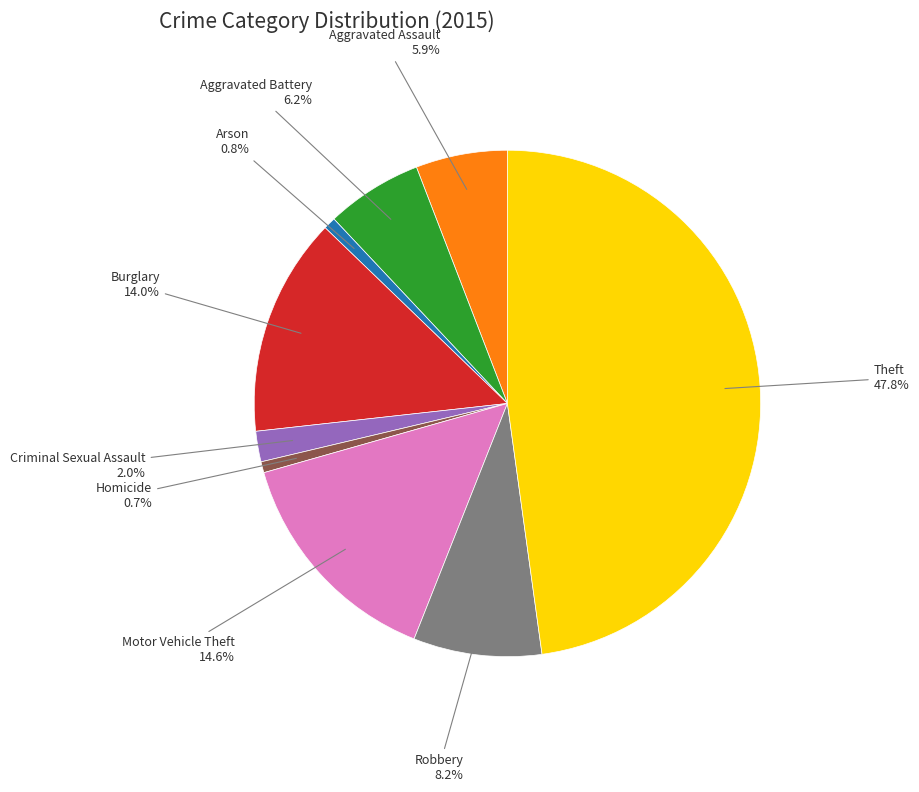

Does any single category account for the majority?

No